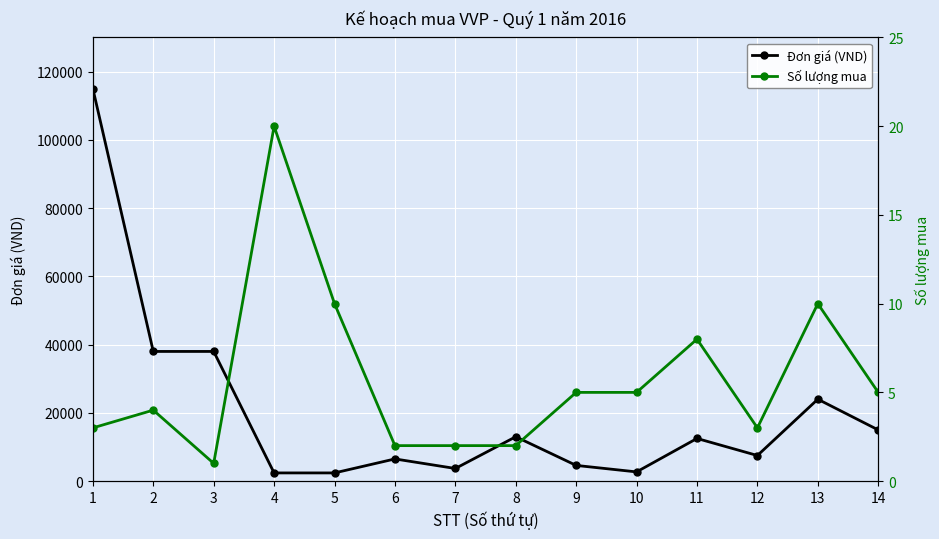

True or false: Đơn giá (VND) has a value of 38000 at 3.

True